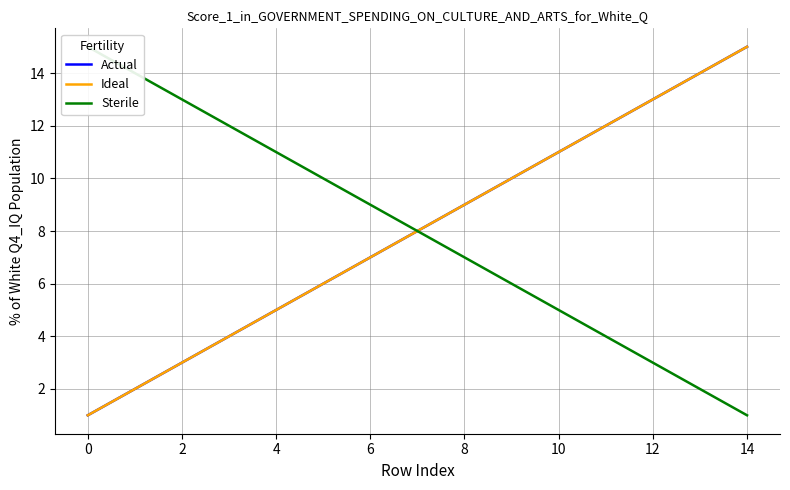

What is the label of the 11th point from the left?

10